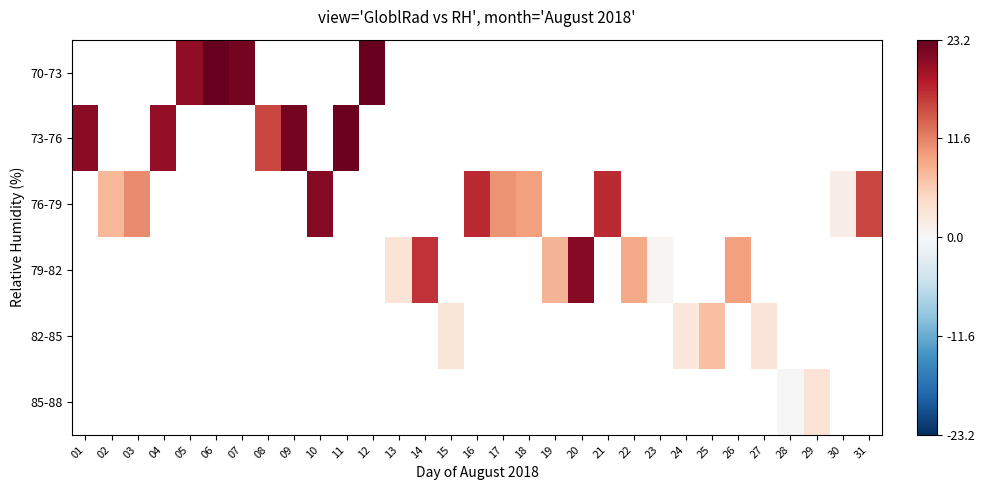

True or false: 79-82 has a value of 2.0 at 13.

False